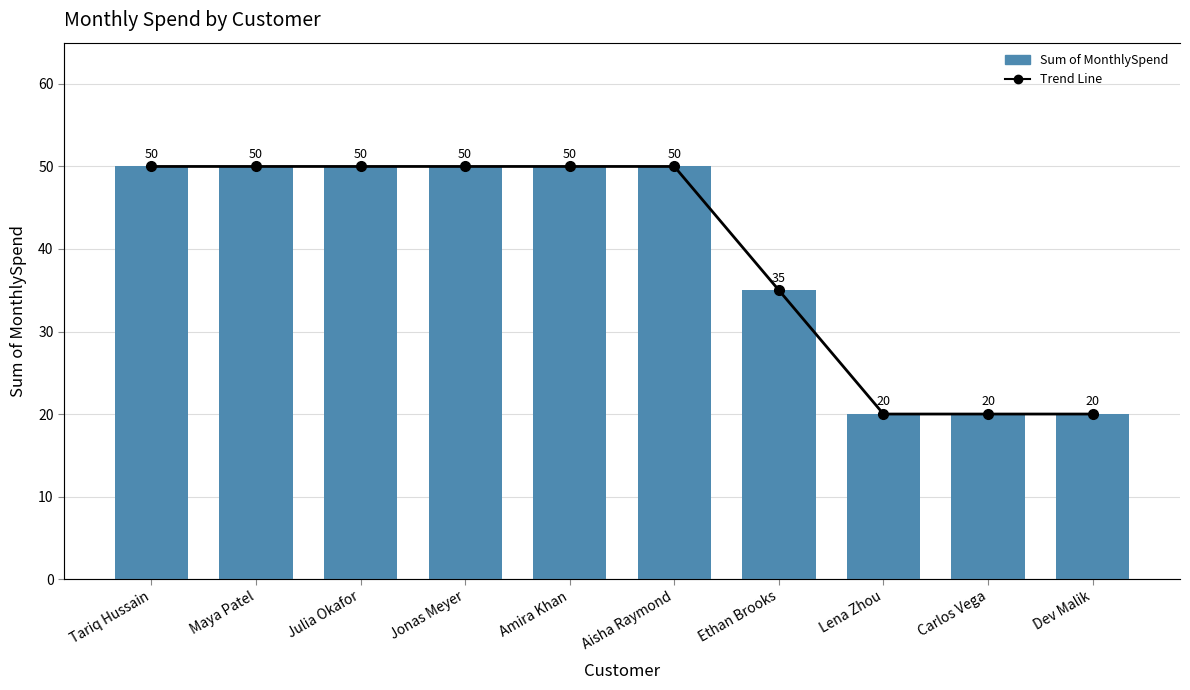

What is the total value across all series at Ethan Brooks?

70